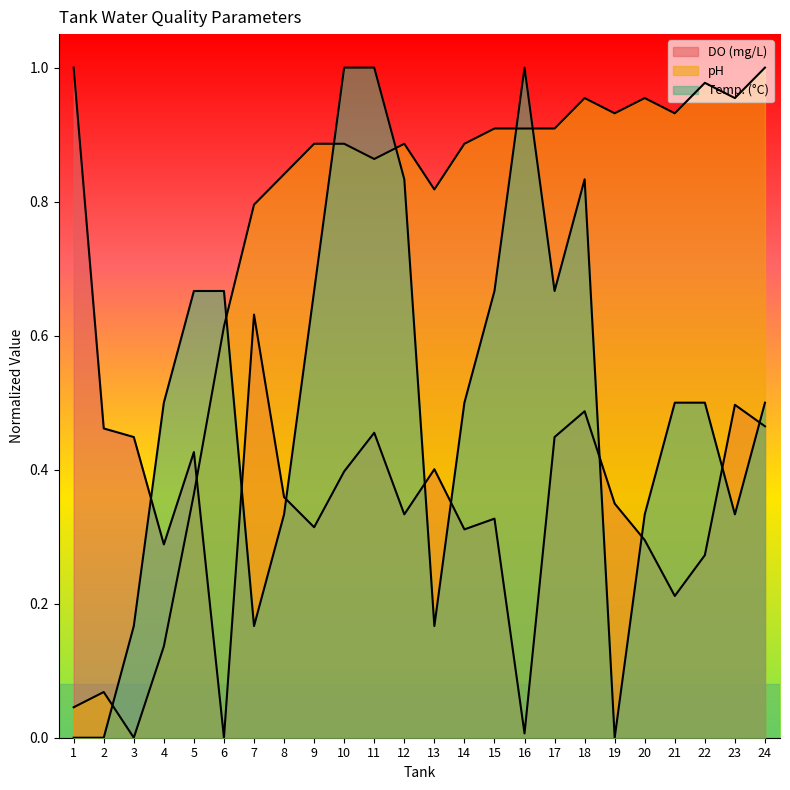

Rank the series at 12 from lowest to highest value.

DO (mg/L), Temp. (°C), pH